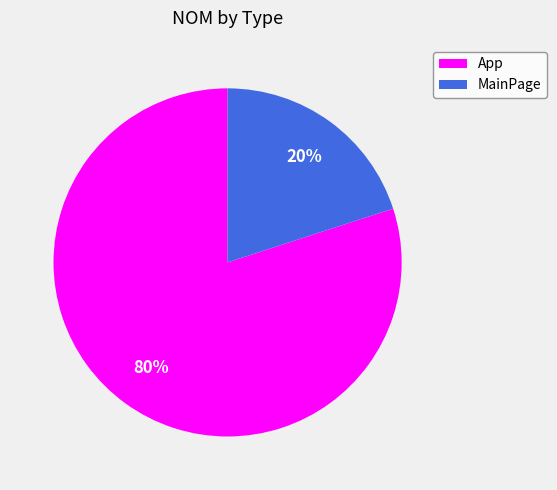

Is the sum of App and MainPage greater than half?

Yes